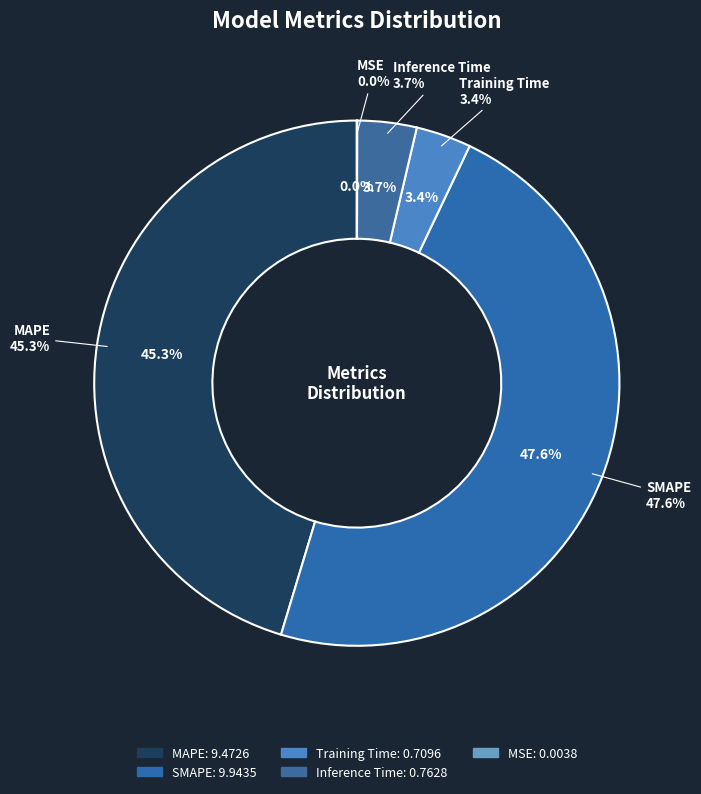

To the nearest percent, what portion does Inference Time represent?

4%